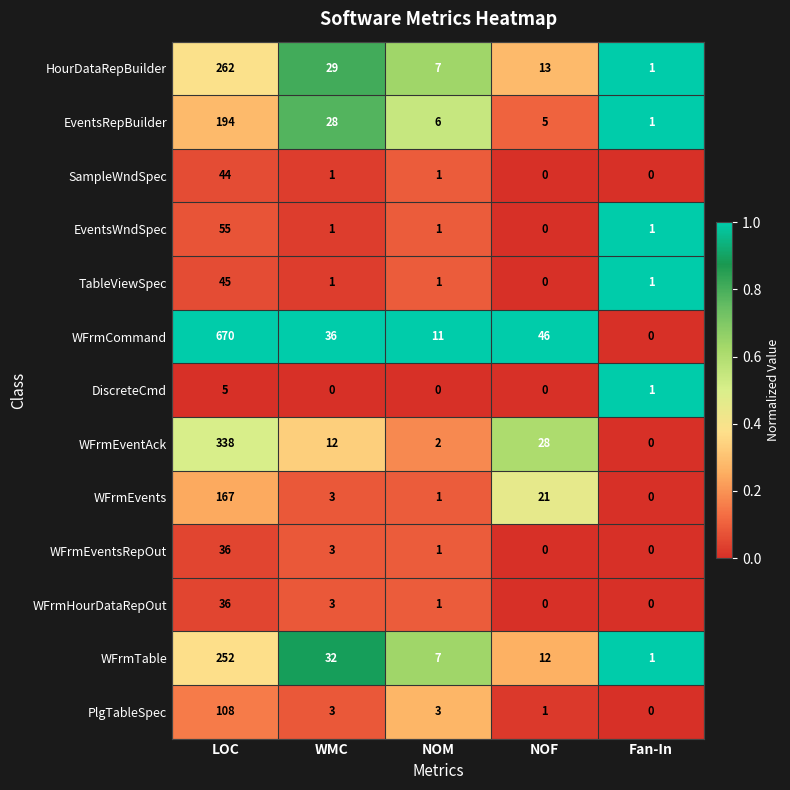

At how many categories does at least one series exceed 0?

5